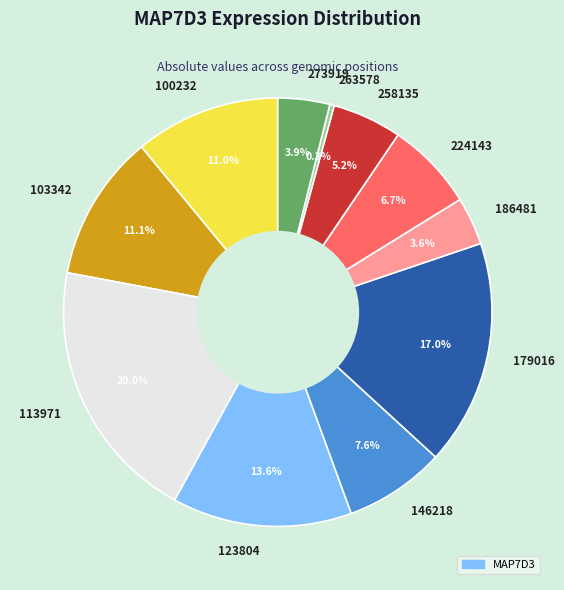

Which category has the smallest portion of the pie?

263578